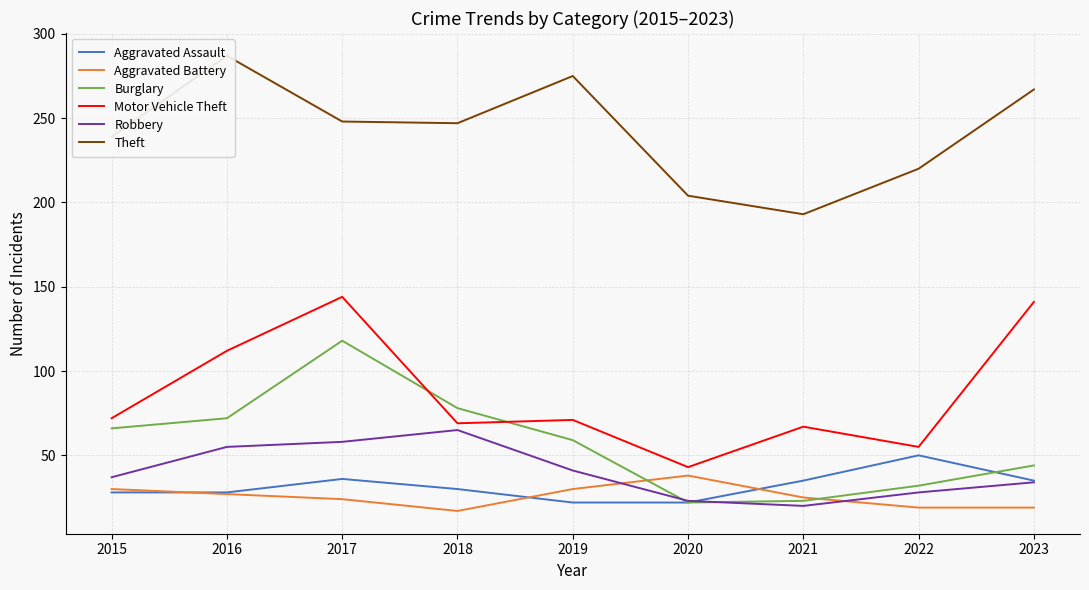

What is the sum of the Aggravated Assault values at 2016 and 2019?

50